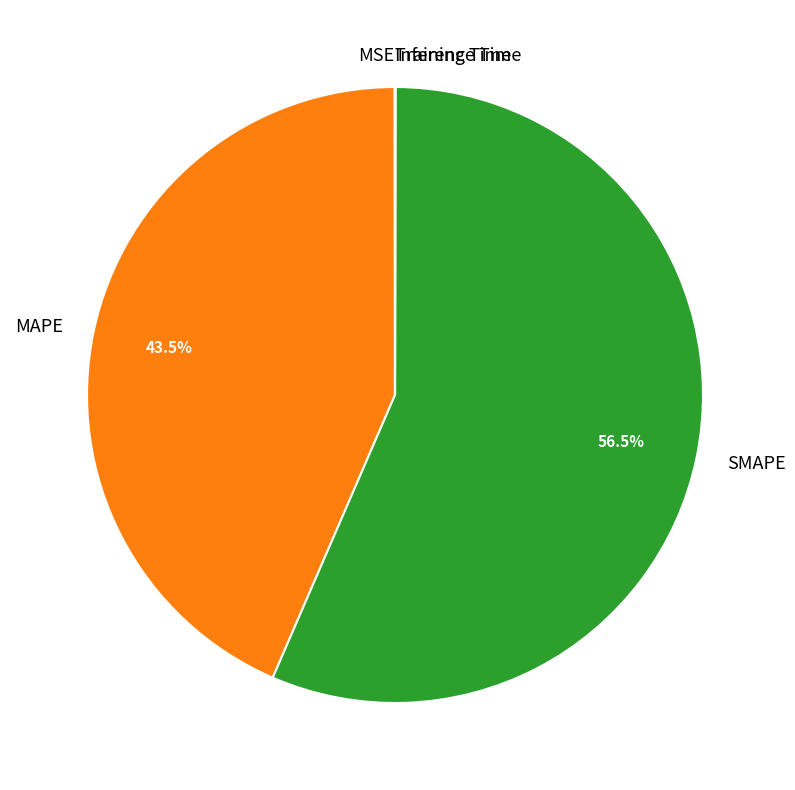

Which category has the biggest portion of the pie?

SMAPE